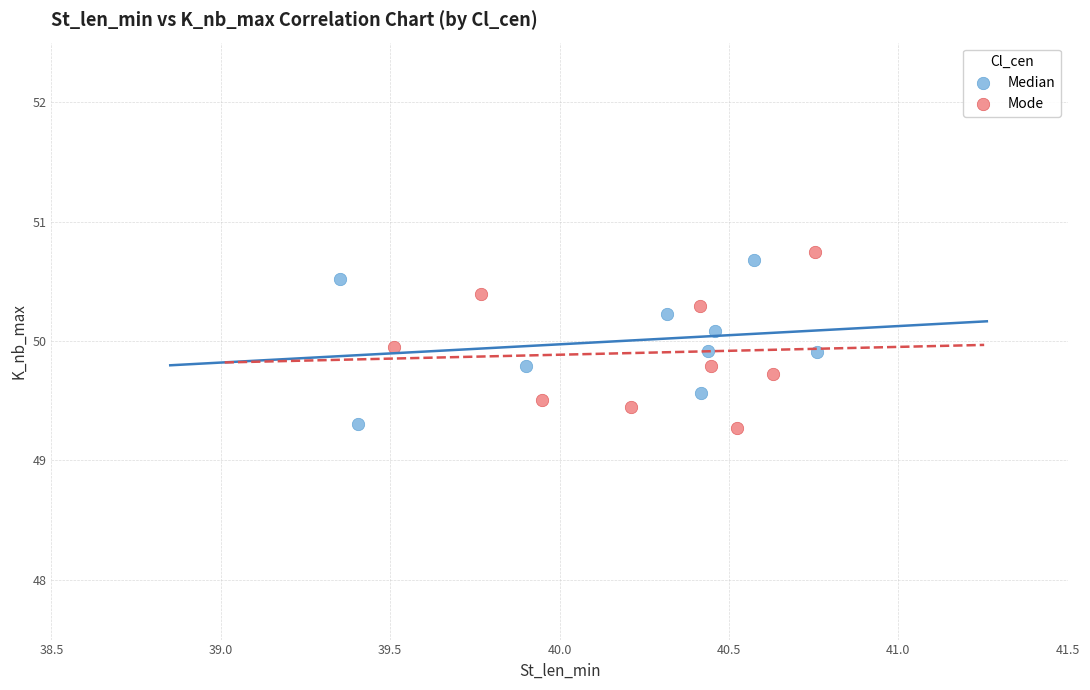

Which series has the largest Y range (max minus min)?

Mode